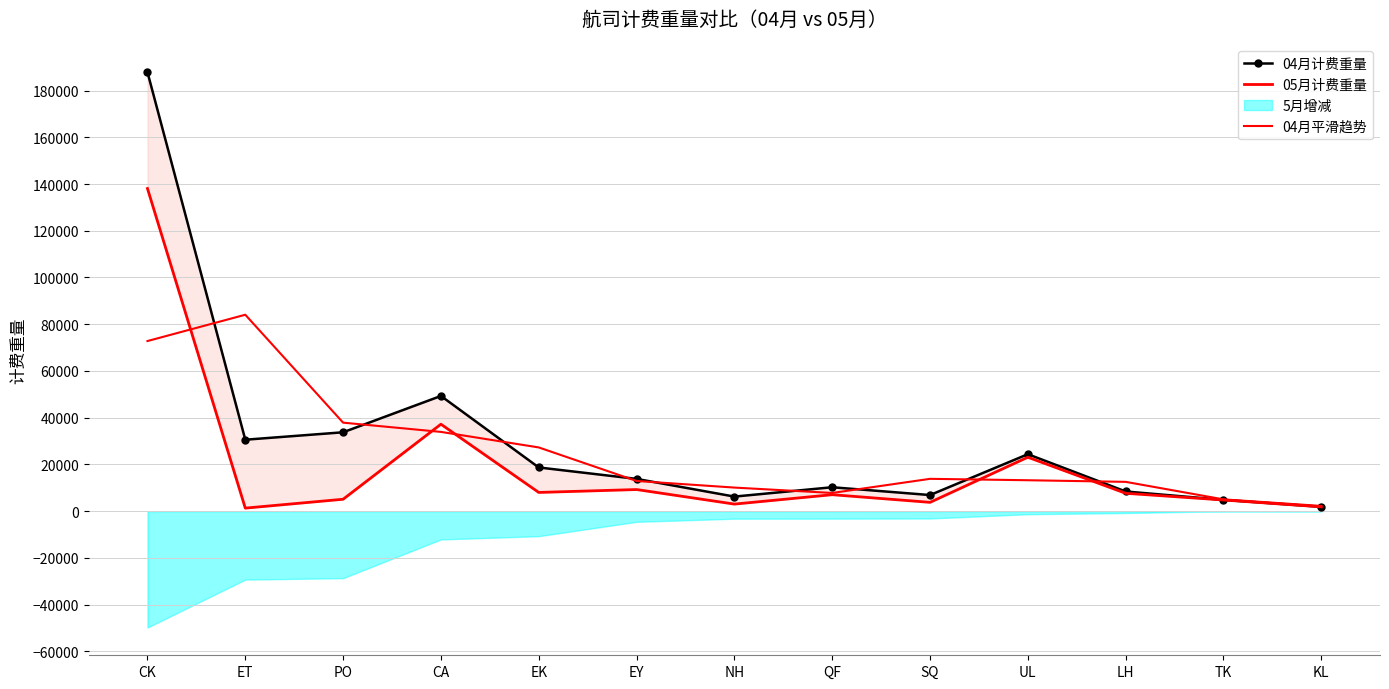

After their last crossing, which series has the higher values: 05月计费重量 or 04月平滑趋势?

04月平滑趋势